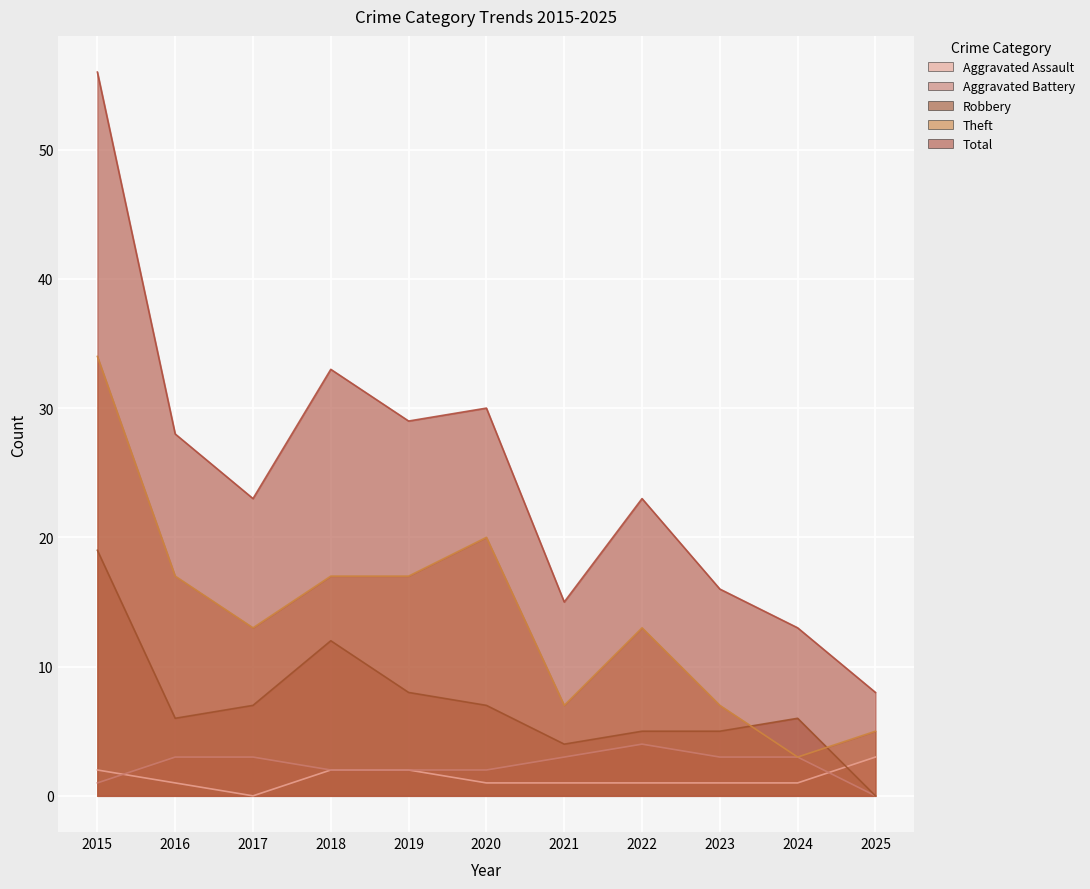

What is the difference between the highest and lowest values at 2015?

55